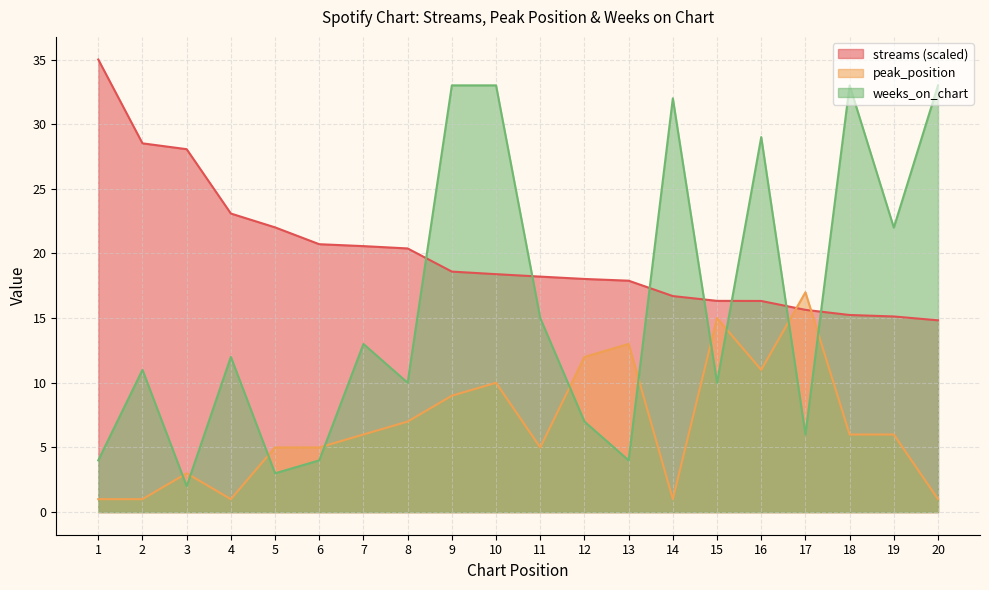

What are all the series names shown in the legend?

streams (scaled), peak_position, weeks_on_chart